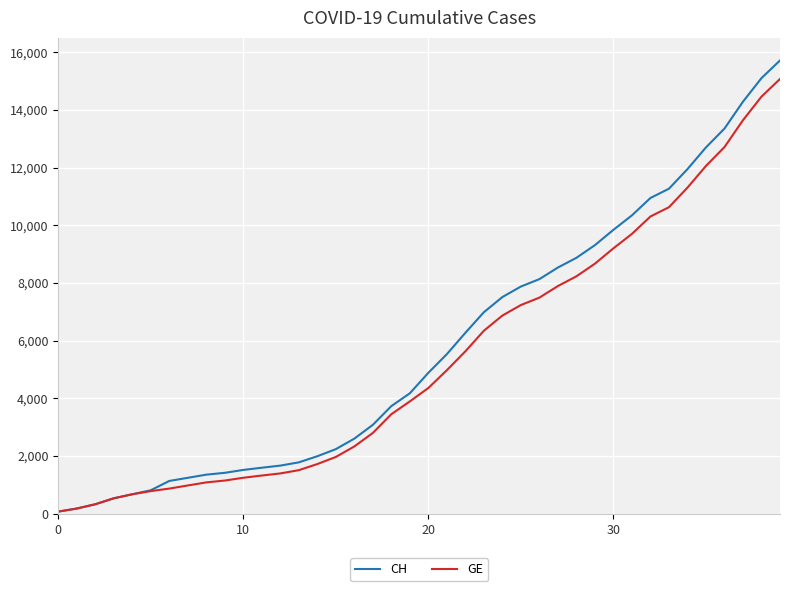

Which series has the widest spread of values?

CH